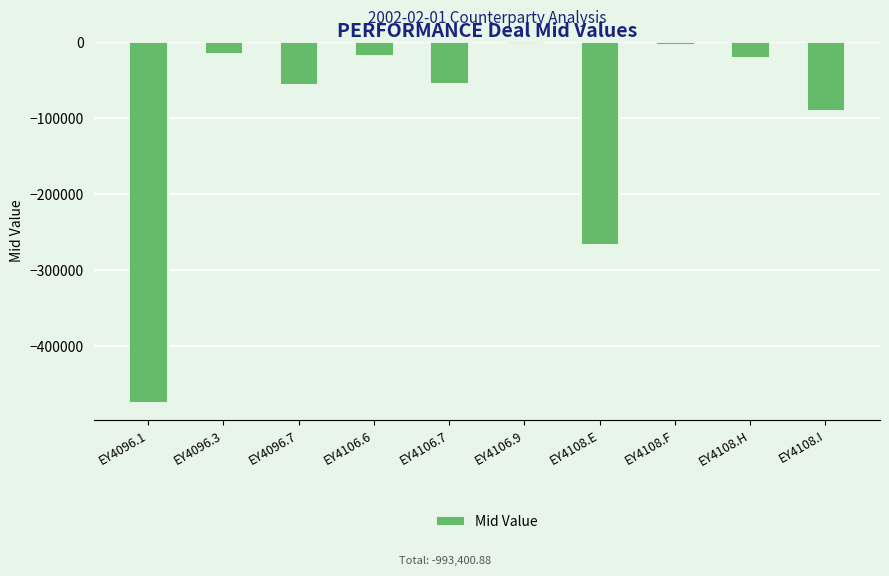

Where does the data first go above -19598?

EY4096.3